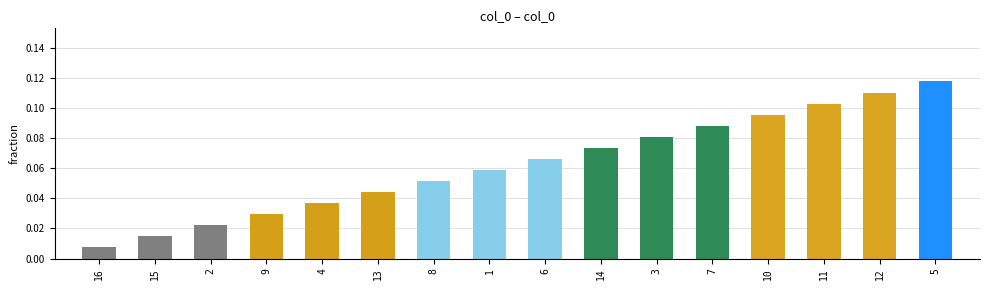

Which category has the highest value across all series?

5